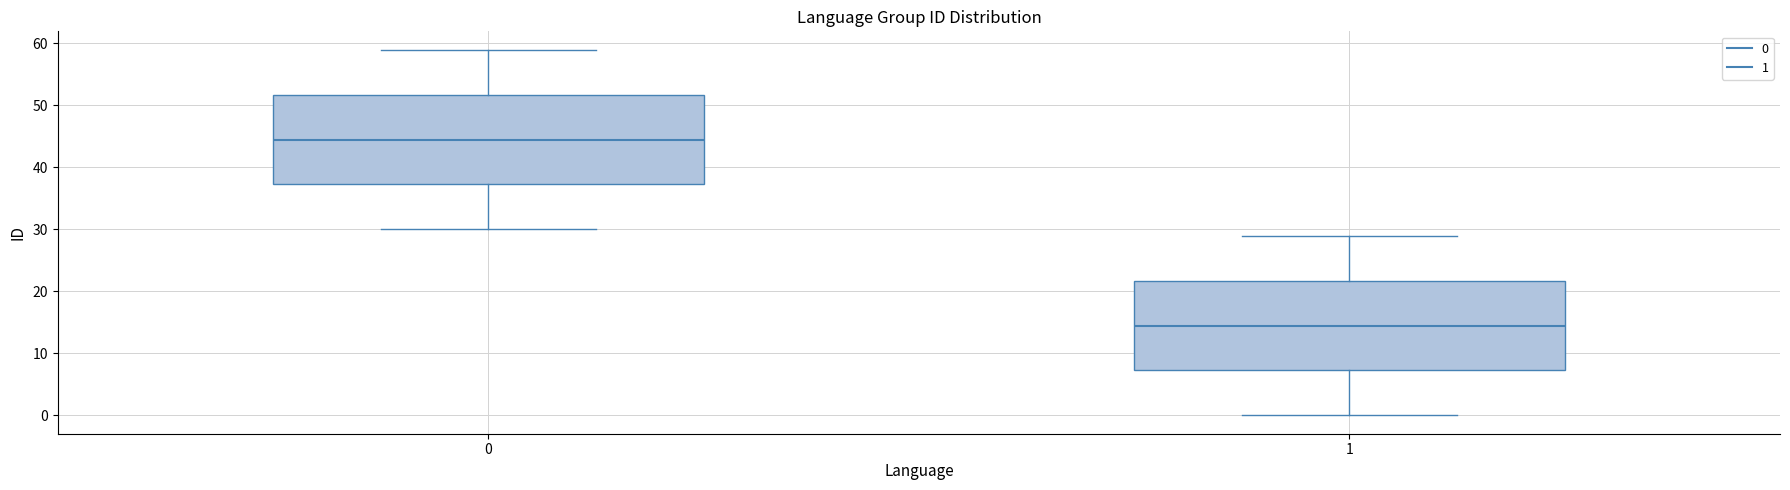

Reading left to right, transcribe this box plot: for each box, give where its median line is, the range the box spans, and where its two whiskers end, as read against the y-axis. The values are not printed on the chart, so give them approximately, as read against the axis.

0: median 45, box 37 to 52, whiskers 30 to 59
1: median 15, box 7 to 22, whiskers 0 to 29